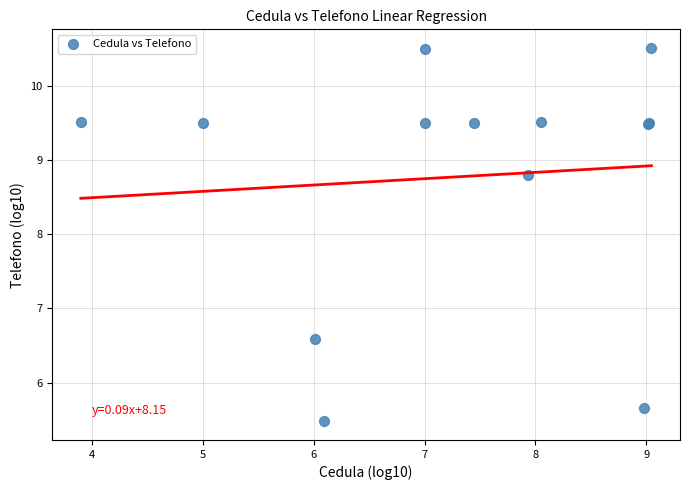

What Y value in the scatter plot is closest to 7?

6.6